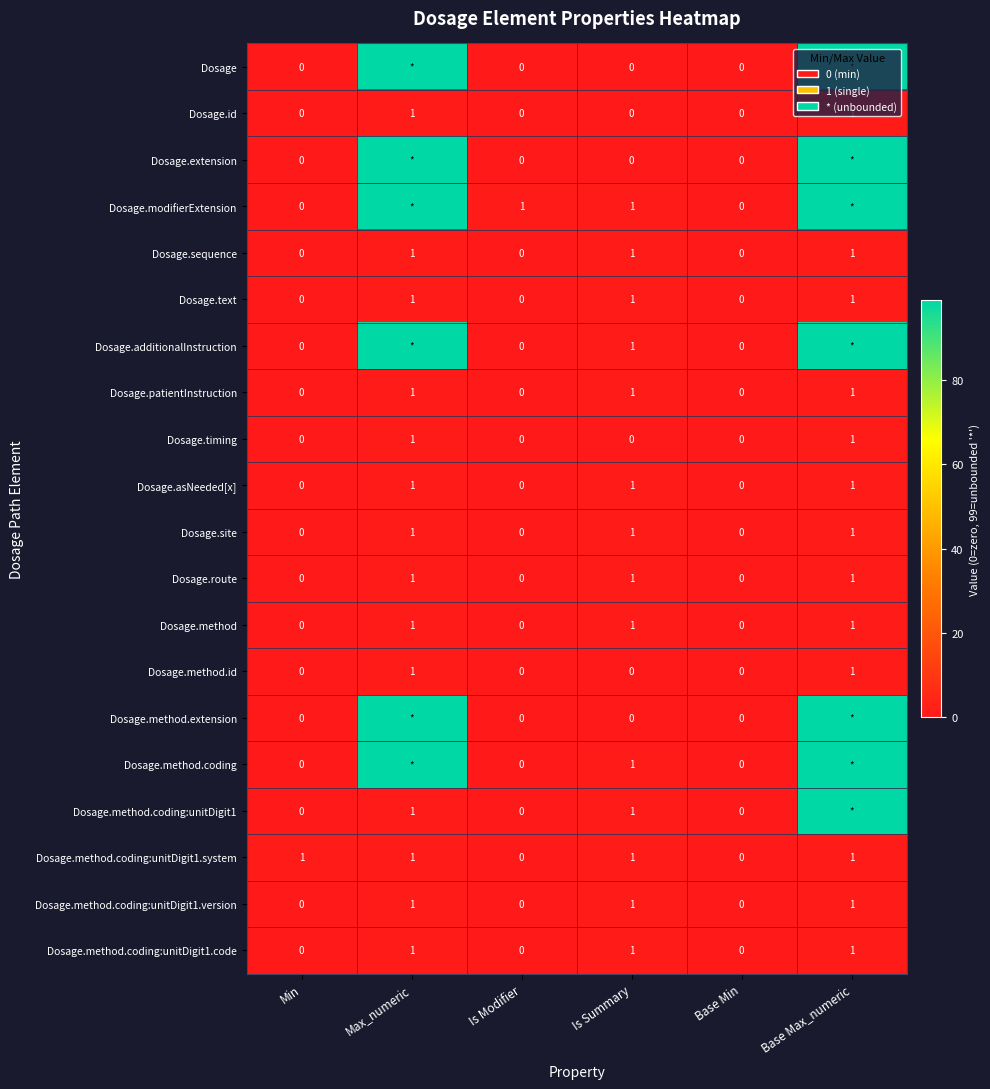

Is the value of Dosage.site at Is Summary greater than the value of Dosage.text at Is Modifier?

Yes